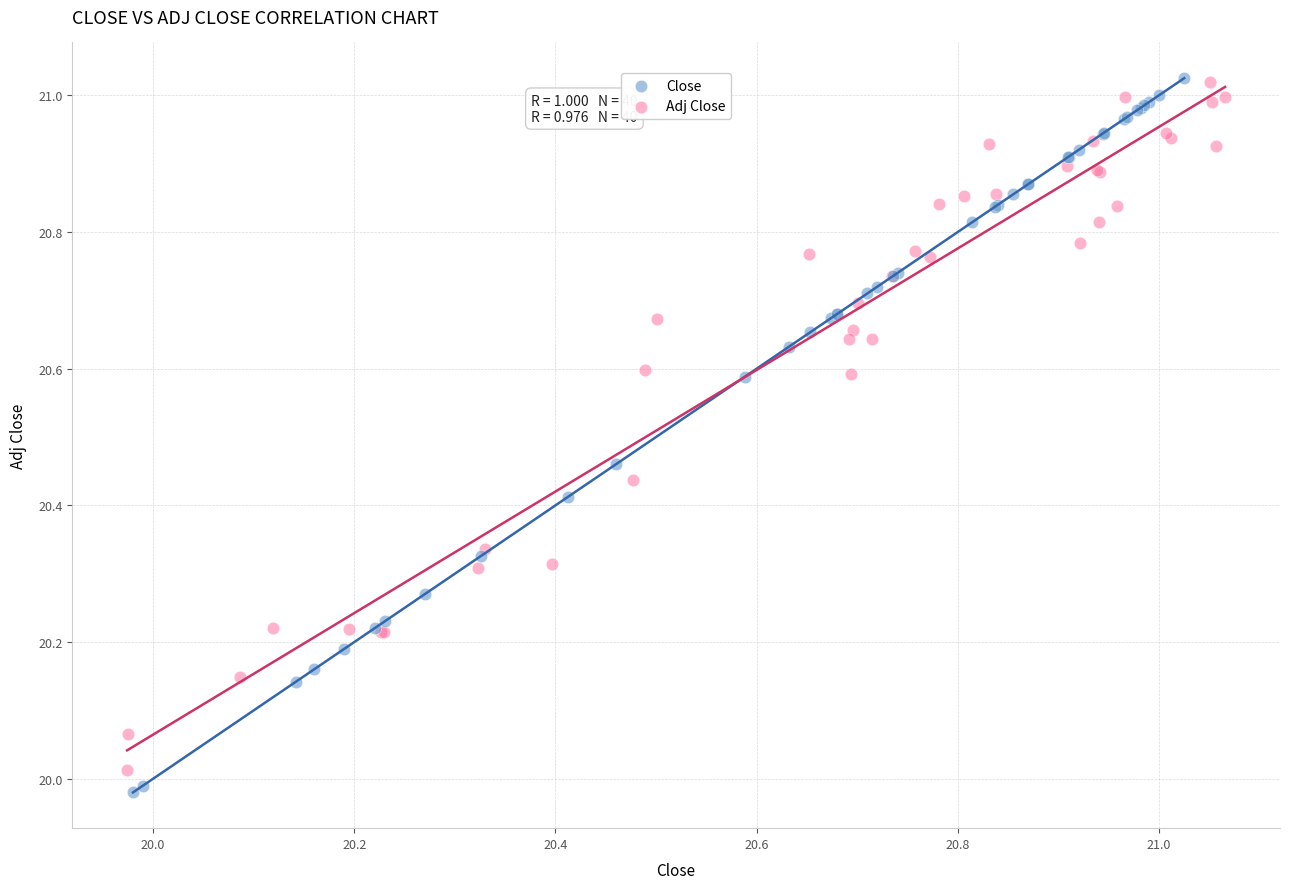

What are all the series names shown in the legend?

Close, Adj Close